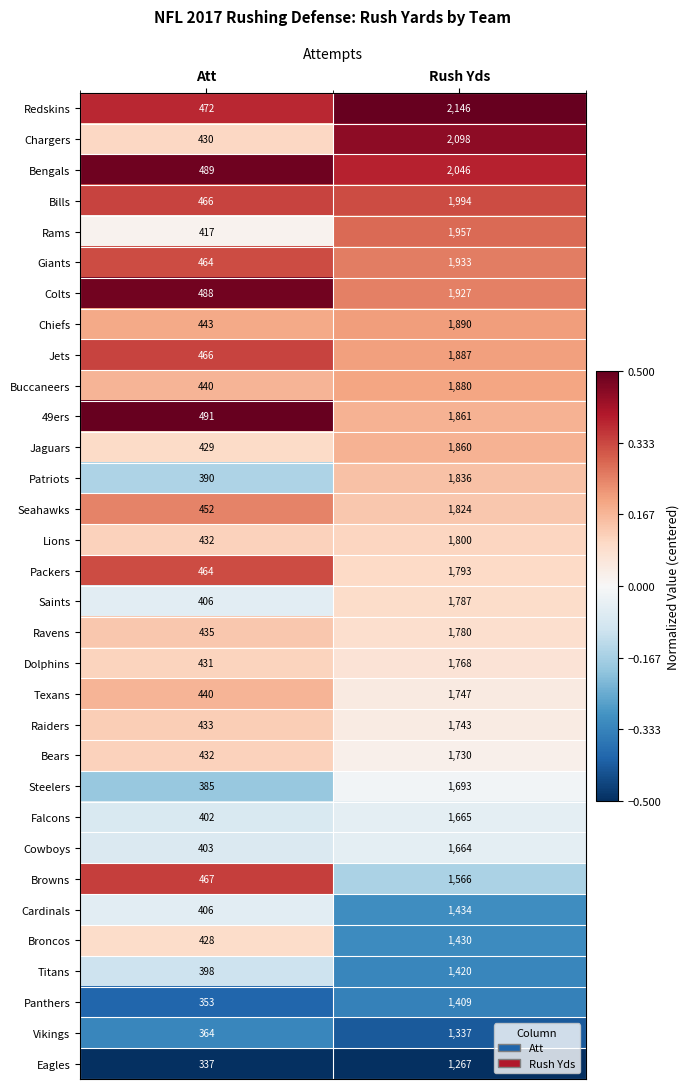

Which series changed the most between Att and Rush Yds?

Redskins